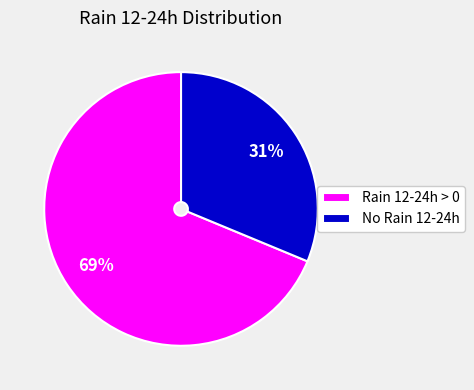

Rank the categories by value from highest to lowest.

Rain 12-24h > 0, No Rain 12-24h